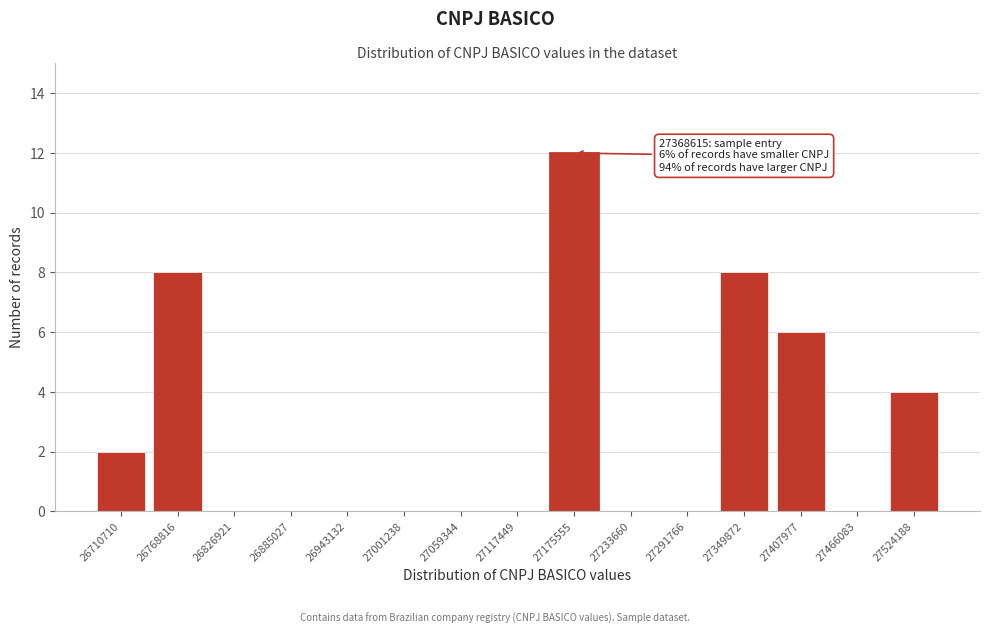

Reading right to left, what are all the values shown in this chart?

27524188=4	27466083=0	27407977=6	27349872=8	27291766=0	27233660=0	27175555=12	27117449=0	27059344=0	27001238=0	26943132=0	26885027=0	26826921=0	26768816=8	26710710=2